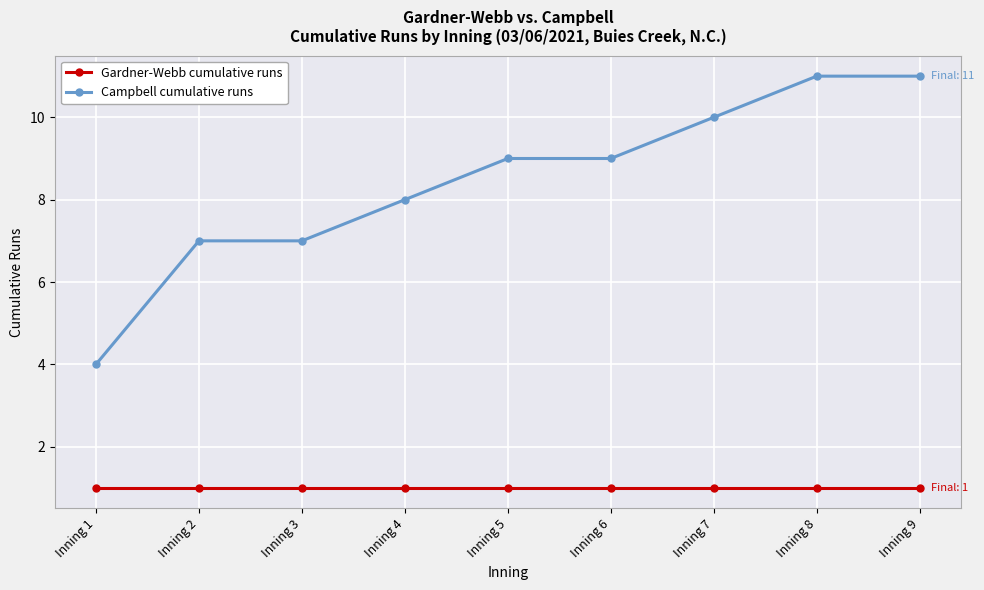

Which series has the largest total across all categories?

Campbell cumulative runs